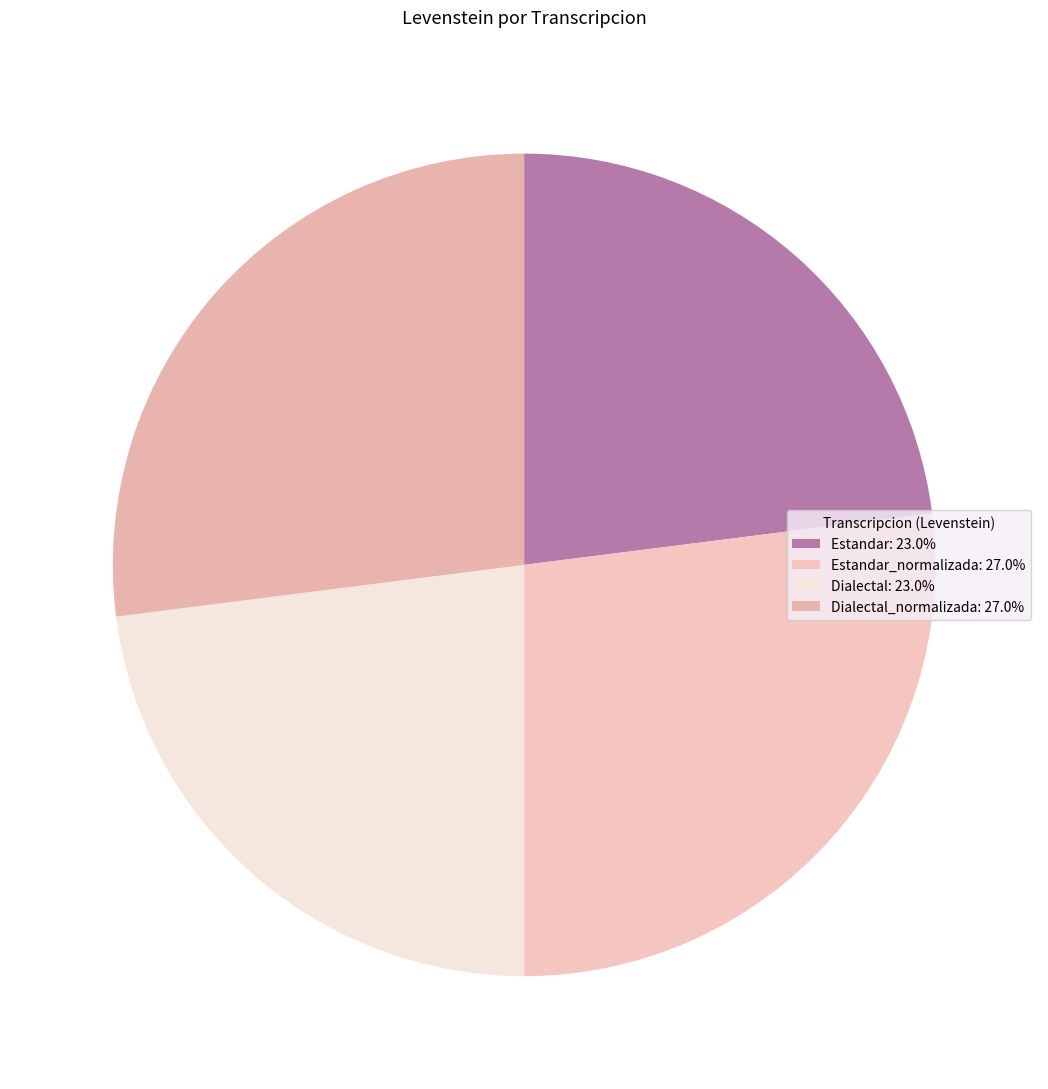

Which slice is the smallest?

Estandar